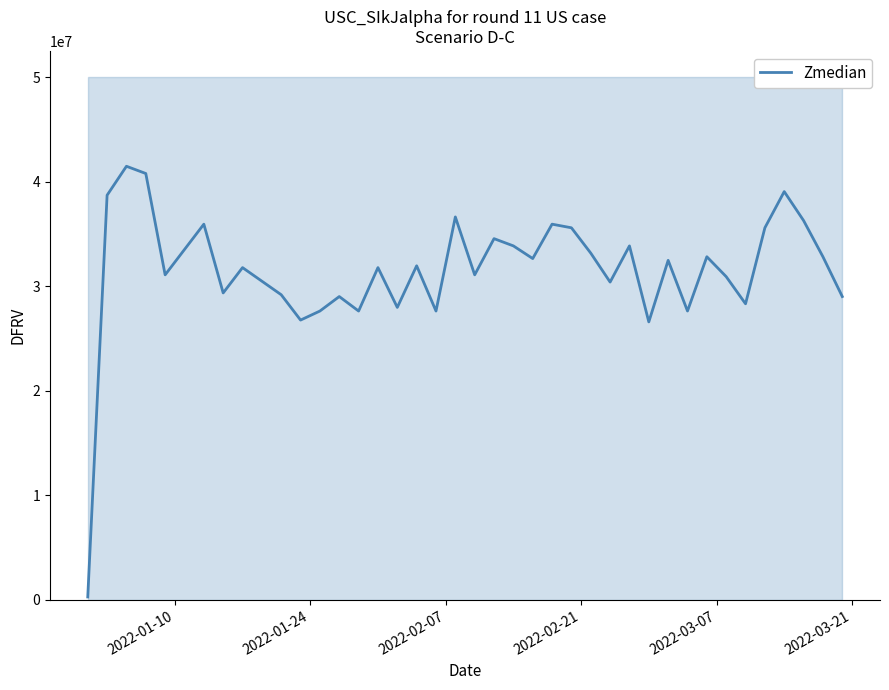

What is the highest value of the Zmedian series?

41469230.8